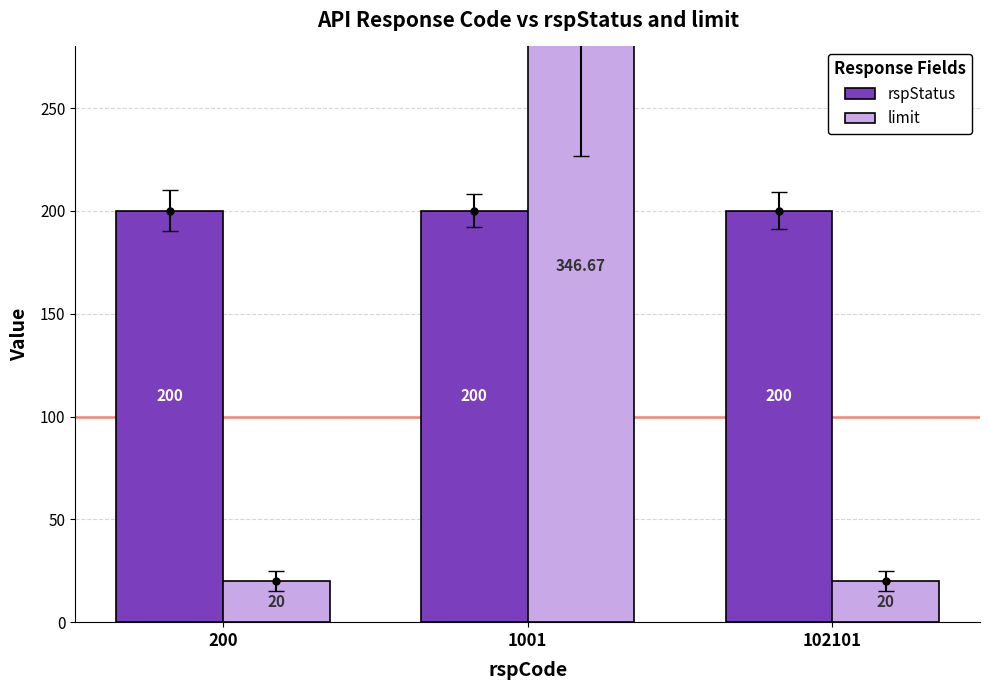

The value of limit at 200 is 26.1. True or false?

False